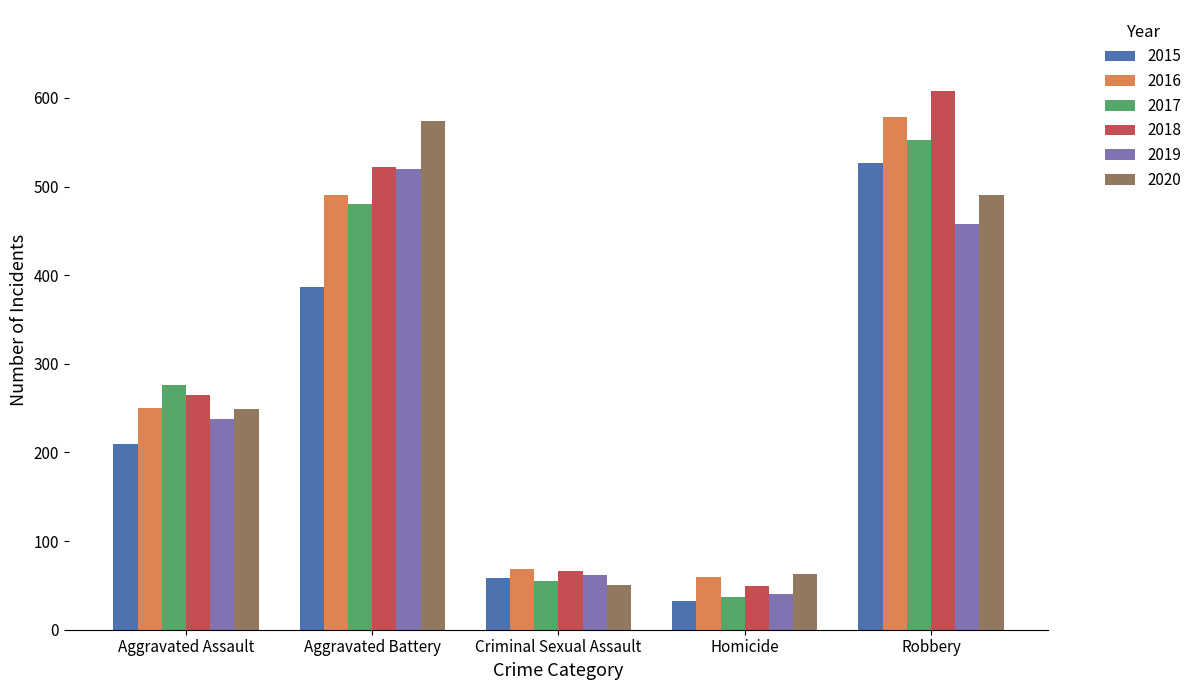

Read the 2020 value at Robbery.

491